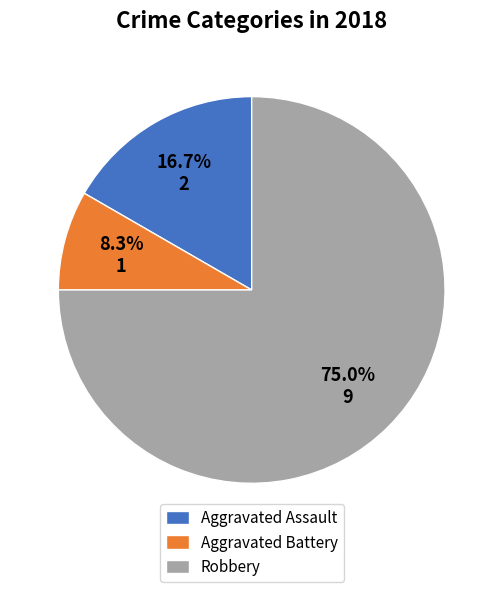

What percentage is the Aggravated Assault slice, to the nearest percent?

17%